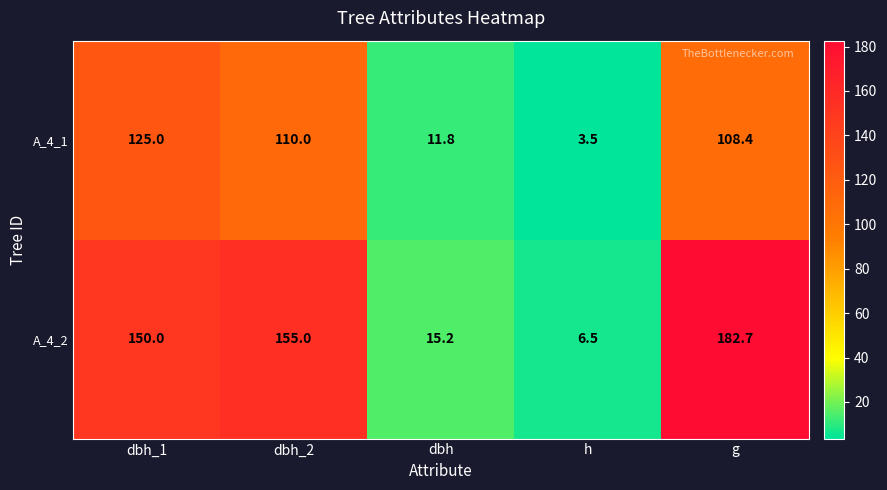

The value of A_4_1 at h is 0.8. True or false?

False